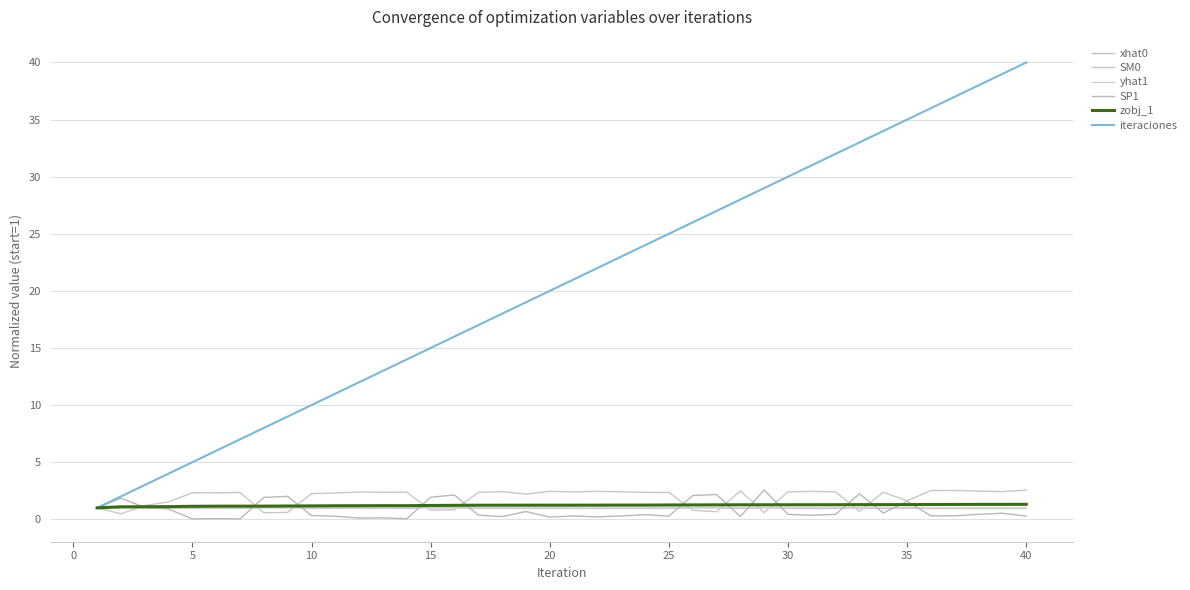

How many zobj_1 values are between 1 and 2?

40